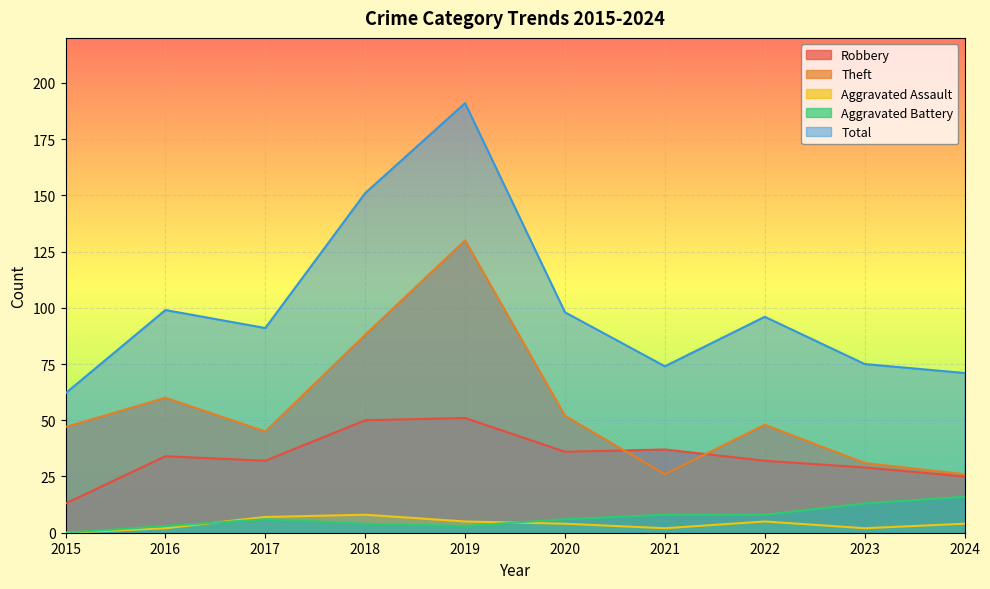

Reading left to right, transcribe all the data shown in this chart.

Robbery: 13	34	32	50	51	36	37	32	29	25
Theft: 47	60	45	88	130	52	26	48	31	26
Aggravated Assault: 0	2	7	8	5	4	2	5	2	4
Aggravated Battery: 0	3	6	4	3	6	8	8	13	16
Total: 62	99	91	151	191	98	74	96	75	71